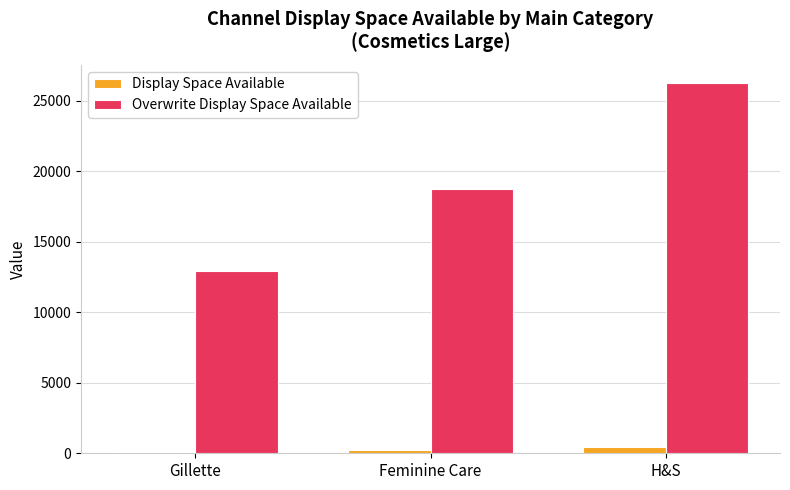

Is it true that Overwrite Display Space Available equals 19334 at Gillette?

False